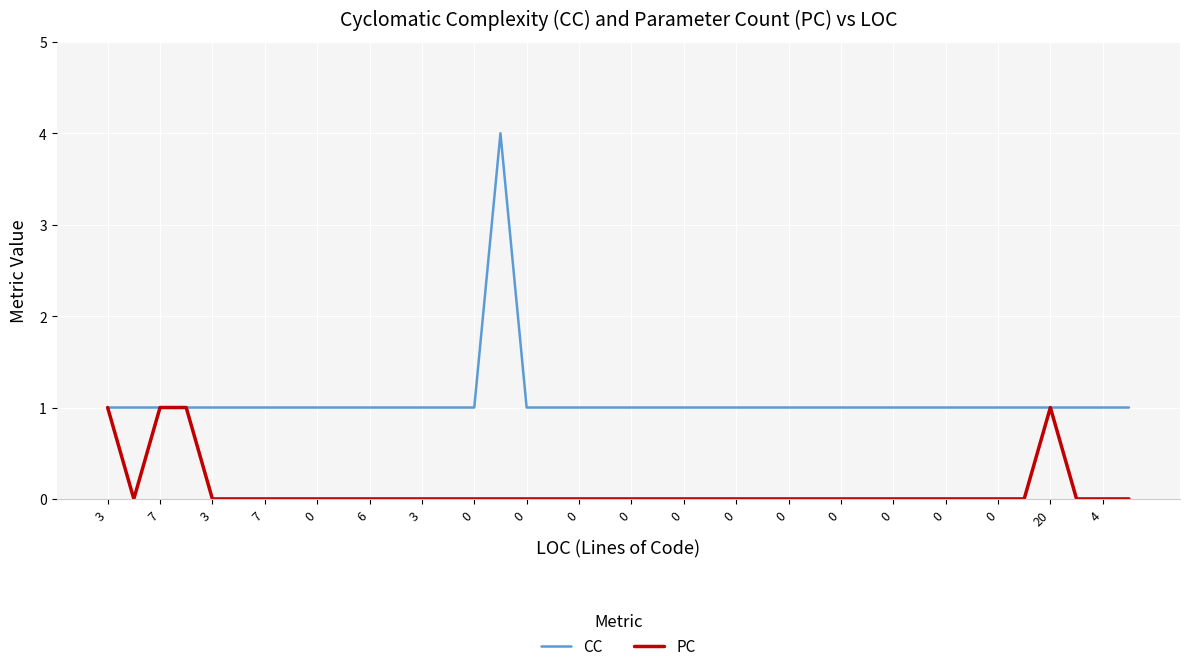

What is the greatest value displayed?

4